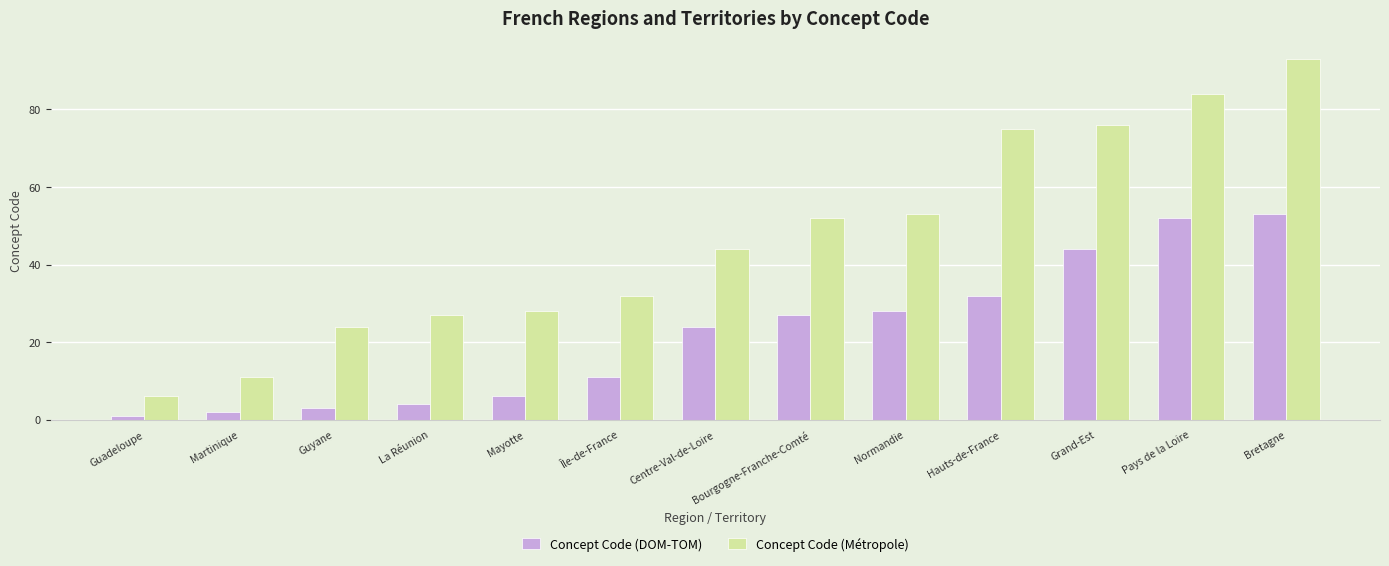

What are all the series names shown in the legend?

Concept Code (DOM-TOM), Concept Code (Métropole)